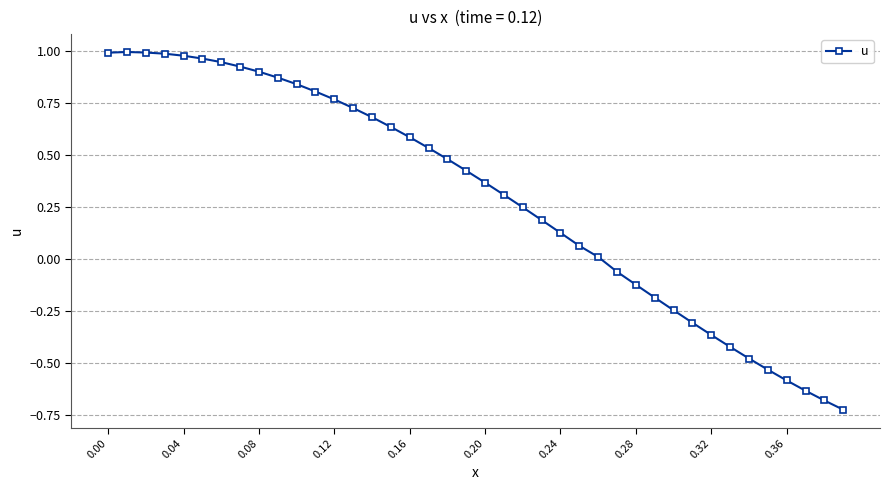

What is the difference between the maximum and second lowest values?

1.7